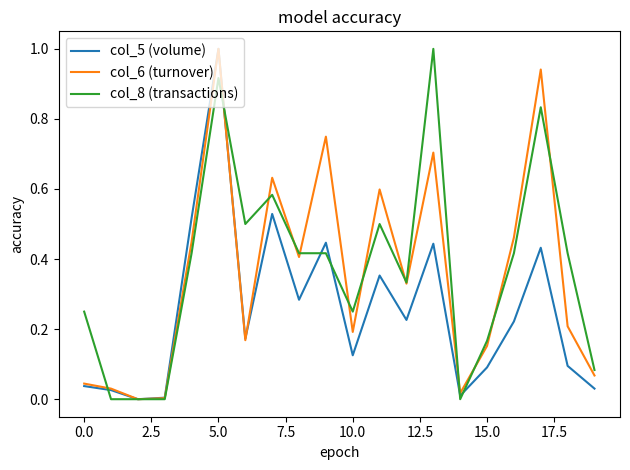

What is the maximum value shown in the chart?

1.0